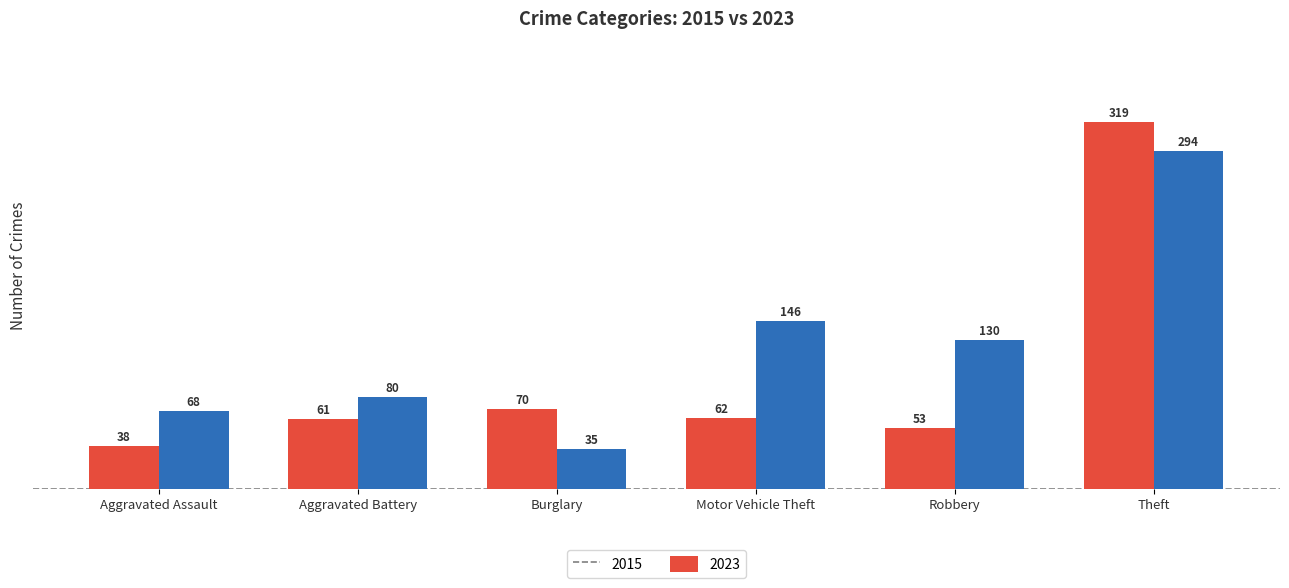

What is the greatest value displayed?

319